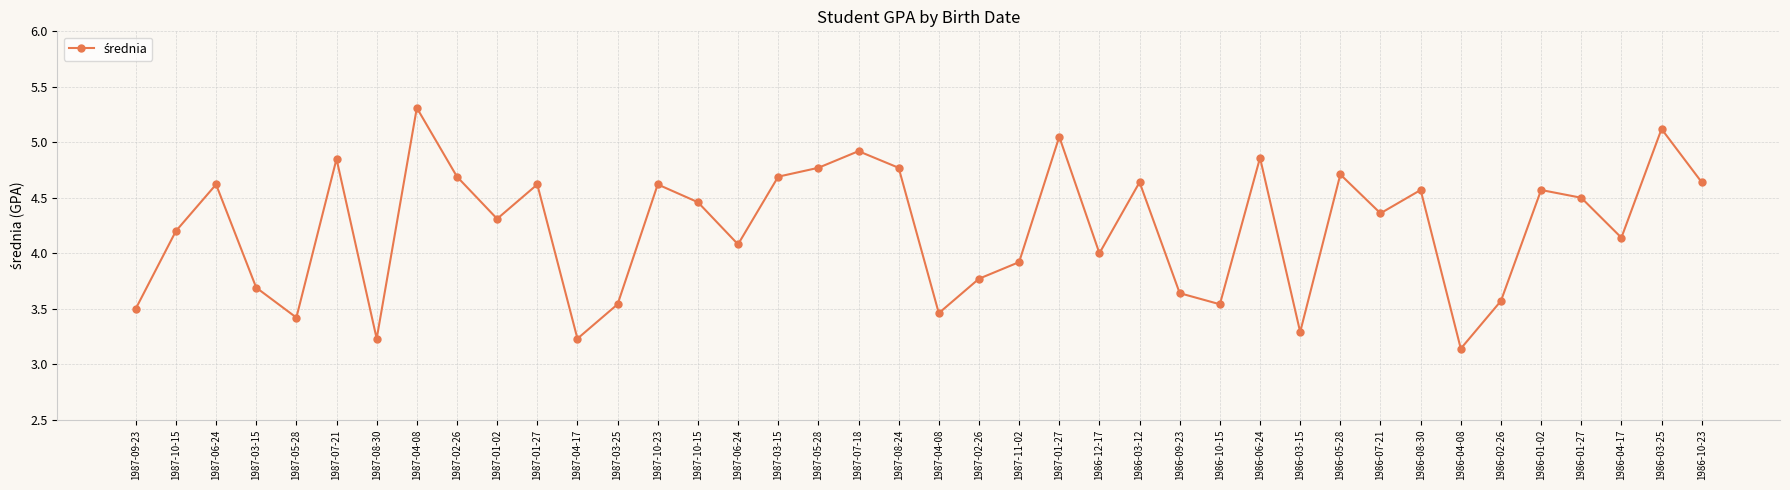

How many lines are shown in the chart?

1